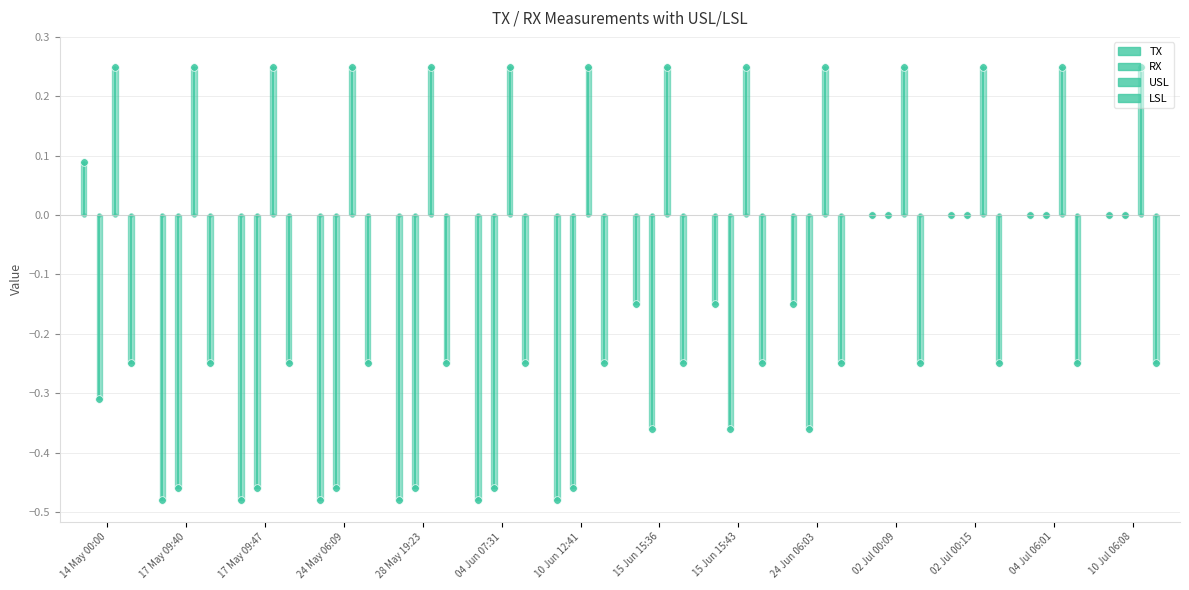

Which series has the largest total across all categories?

USL